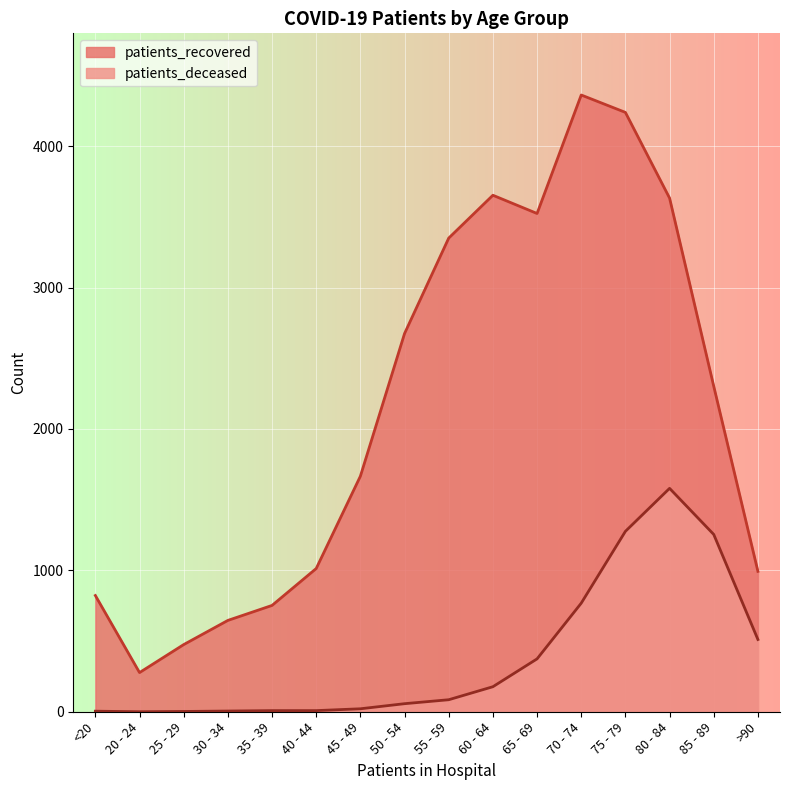

Count the number of data series in this chart.

2